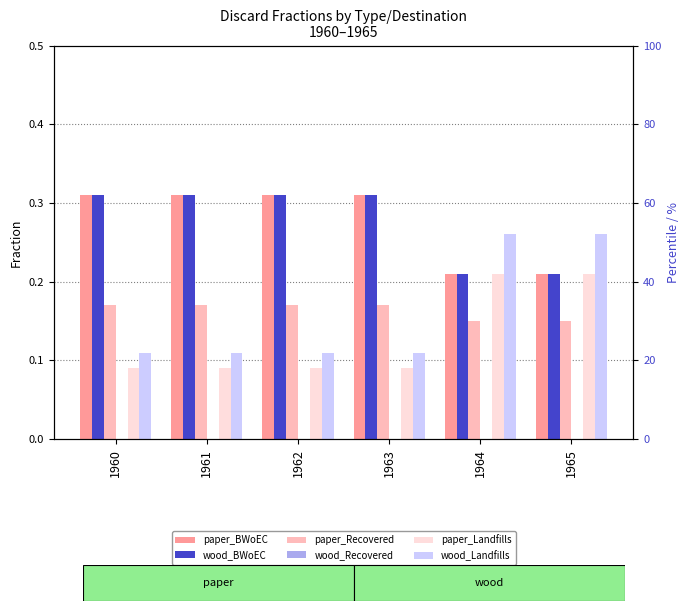

How many bars are there in each group?

6